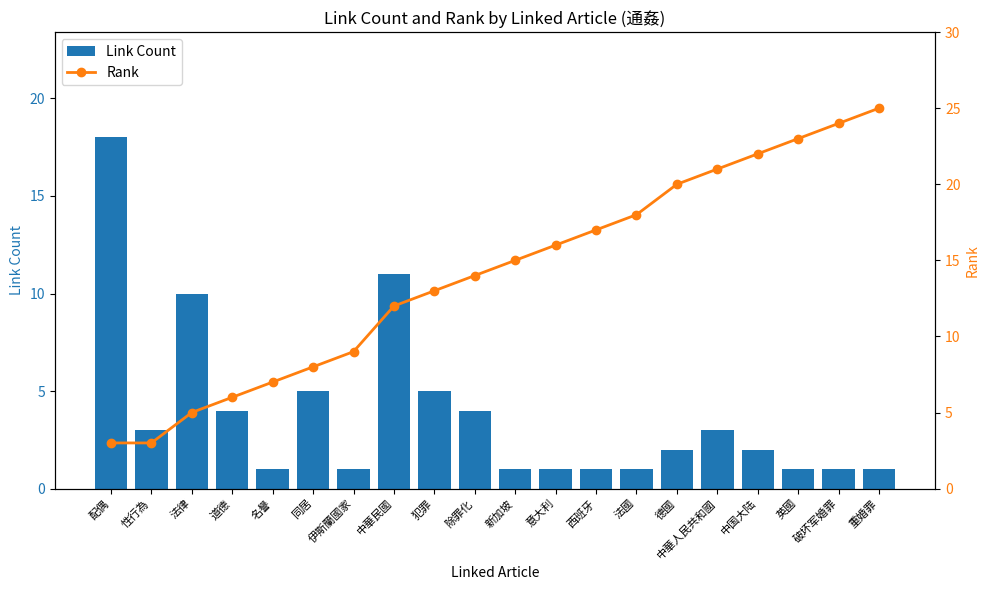

Which category has the lowest value in the Rank series?

配偶